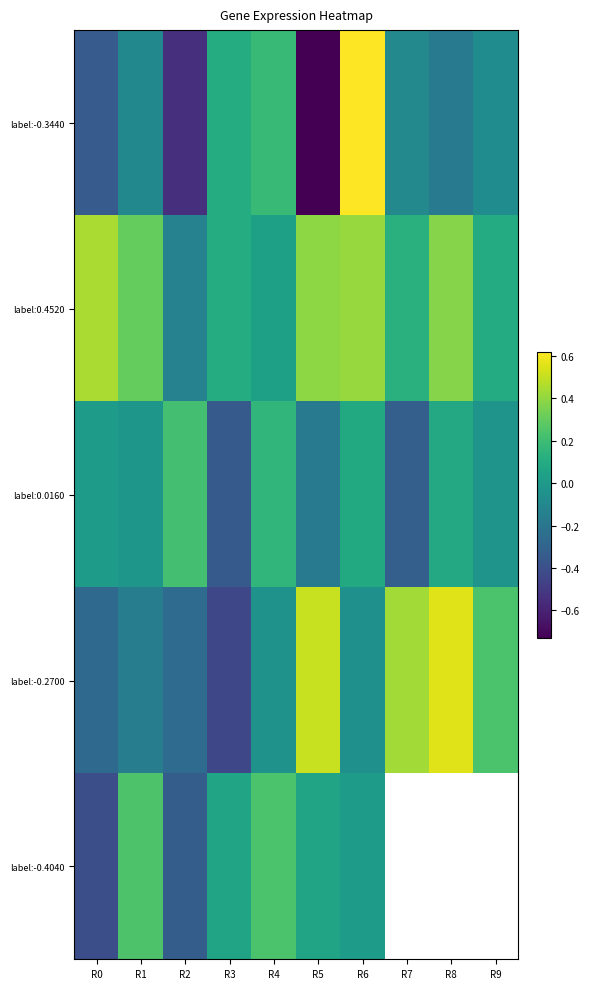

Which series has the largest range (max minus min)?

label:-0.3440